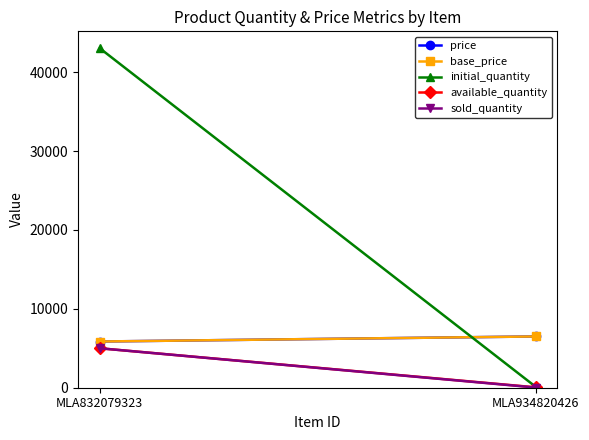

How many series are shown in this chart?

5